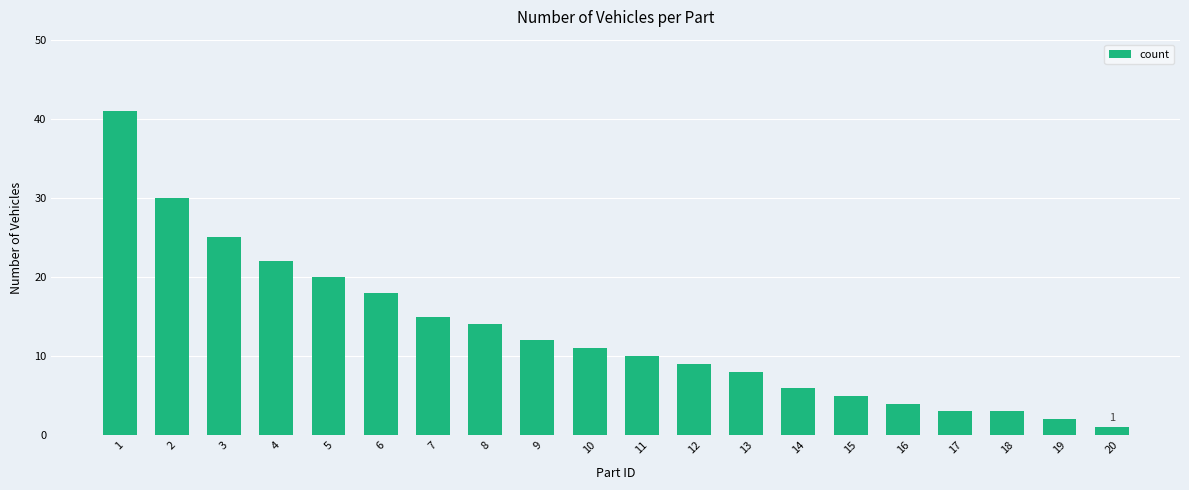

What is the difference between the second highest and minimum values?

29